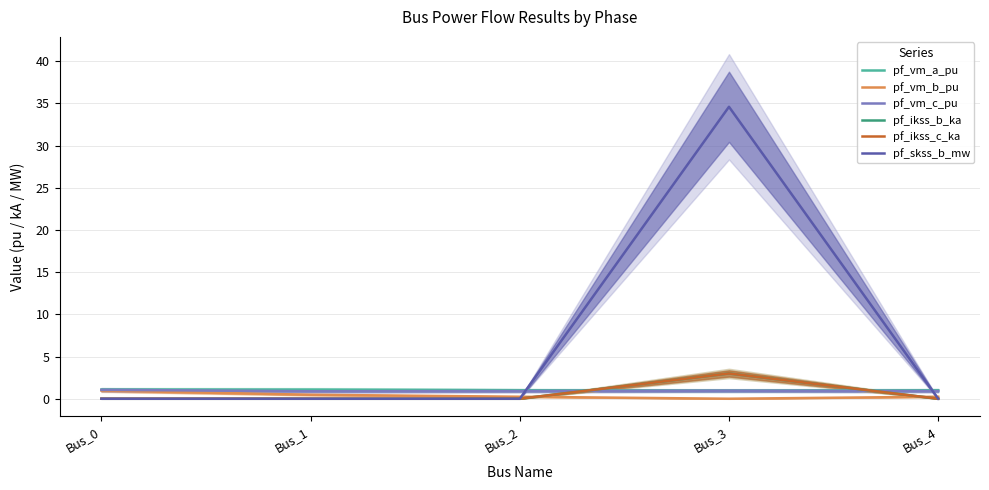

What value does the pf_vm_a_pu series have at Bus_0?

1.1